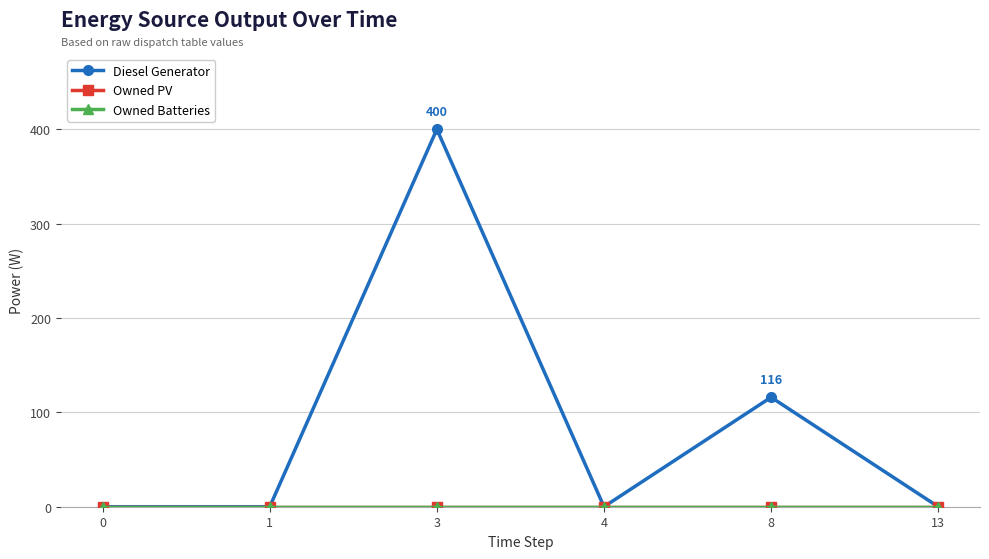

Is it true that Owned PV equals 0 at 13?

True